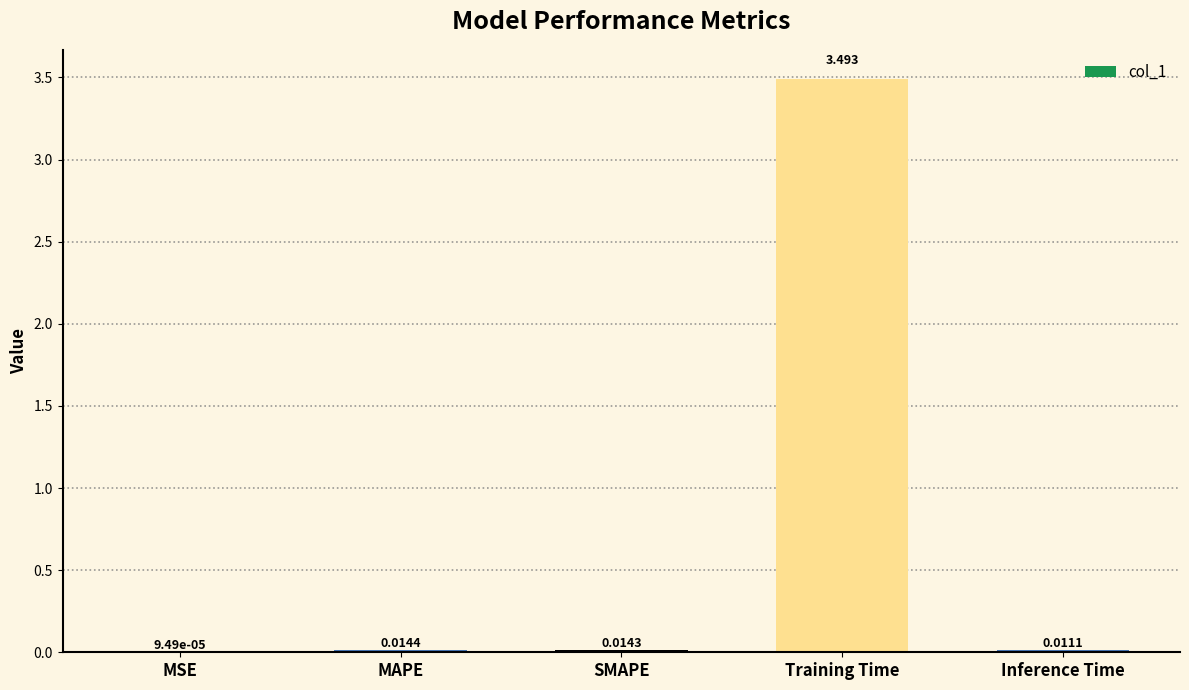

How many series are shown in this chart?

1